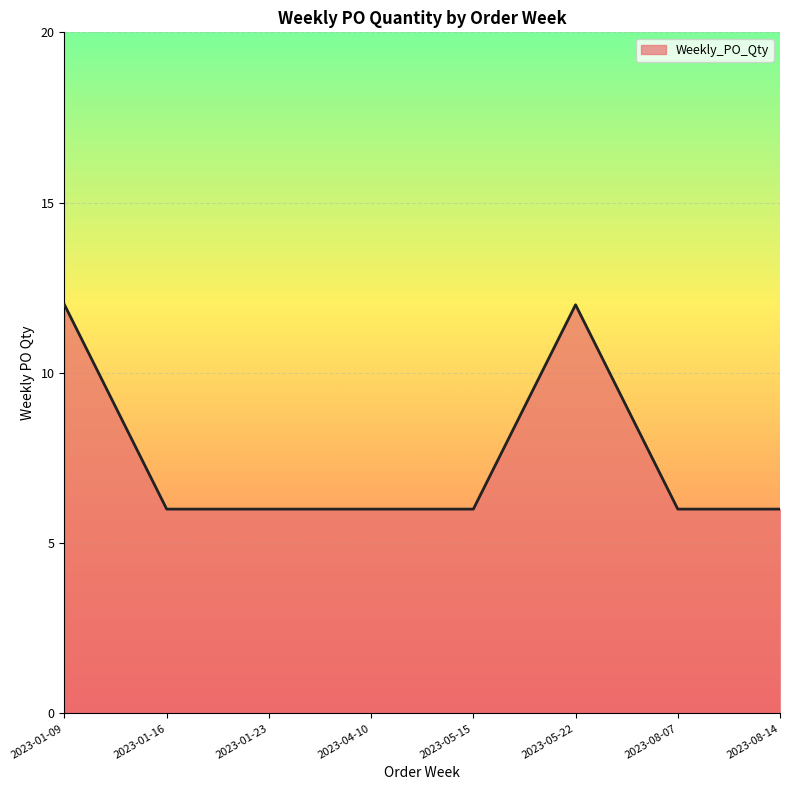

What is the change in value from 2023-01-09 to 2023-01-16?

-6